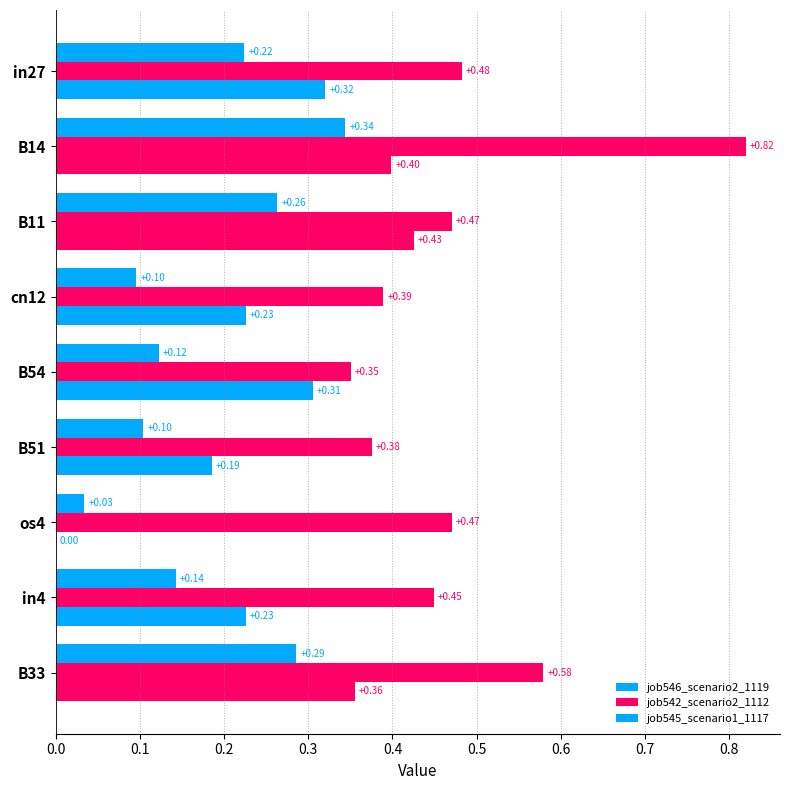

How many distinct data groups are displayed?

3